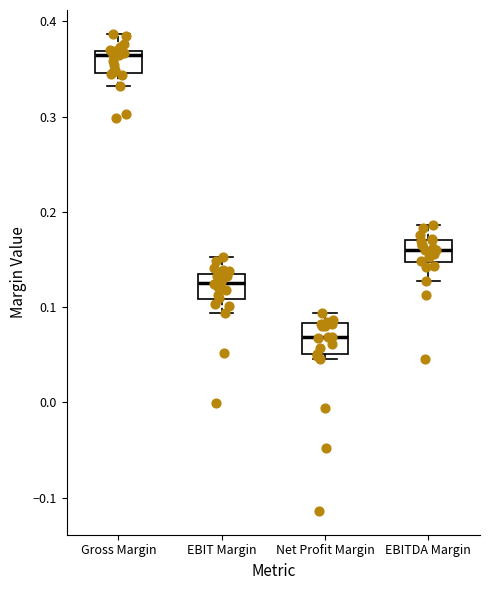

Which box's median line is the highest?

Gross Margin